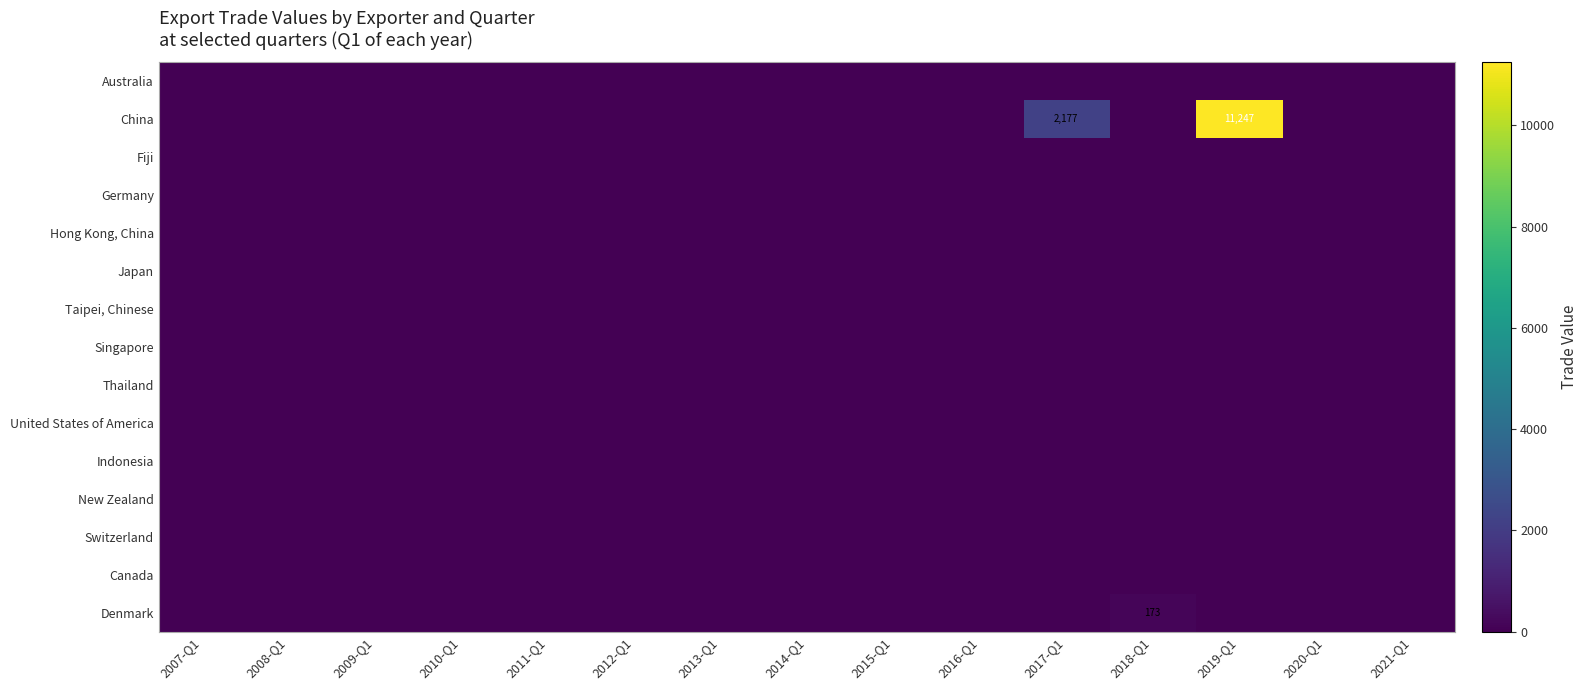

The Indonesia series shows 0 at 2015-Q1. True or false?

True